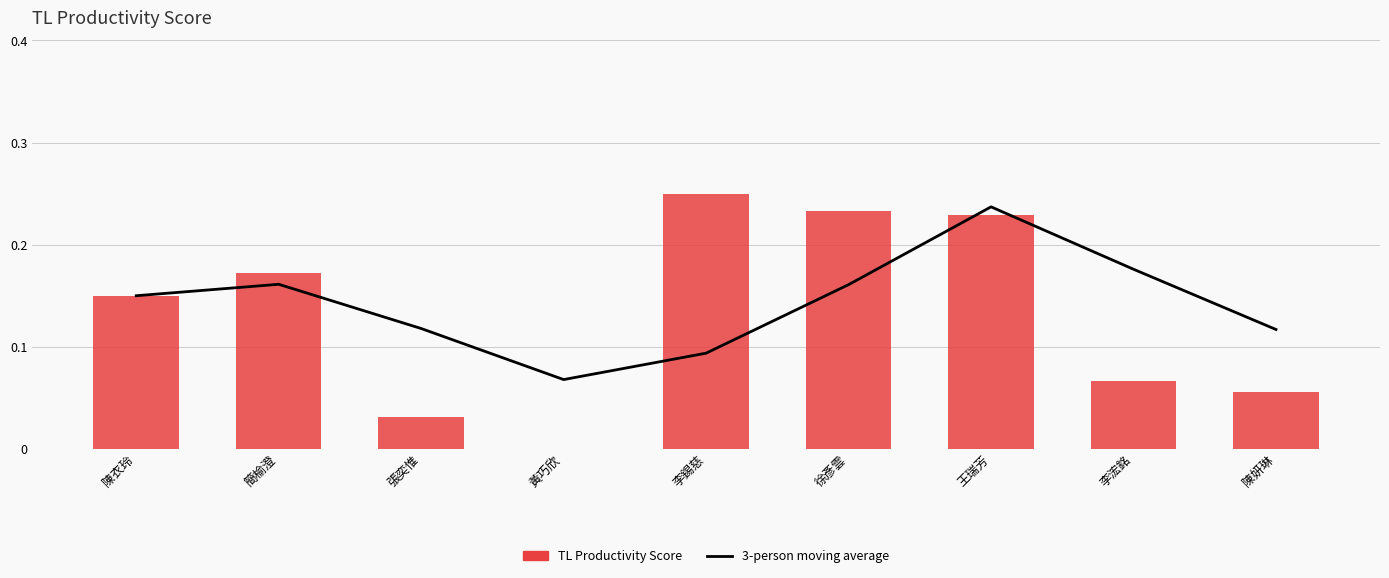

Between 簡榆澄 and 李浤銘, which is larger?

李浤銘